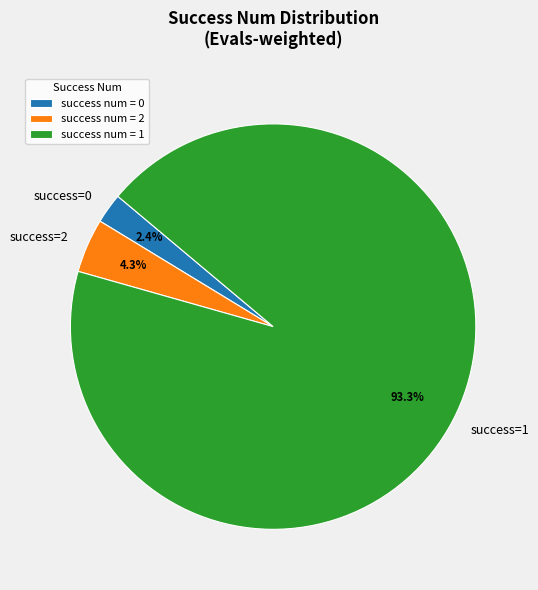

Which has a higher value, success=1 or success=0?

success=1